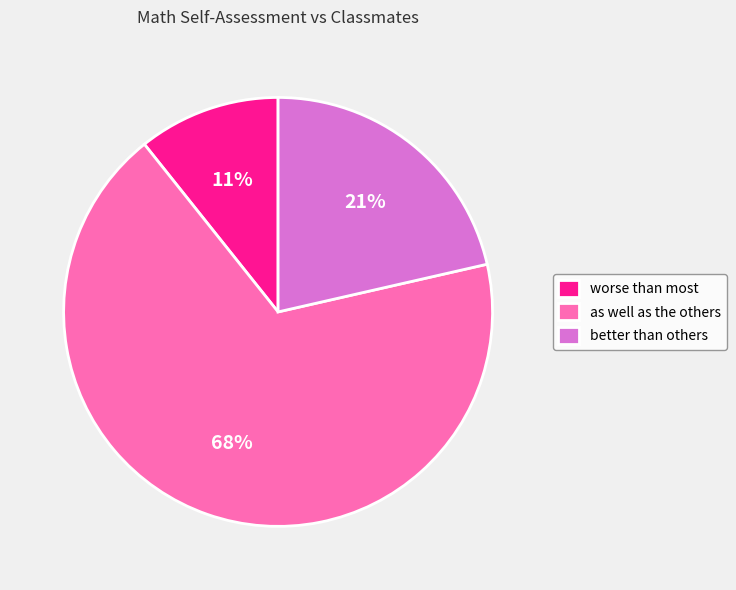

Is the sum of worse than most and better than others greater than half?

No